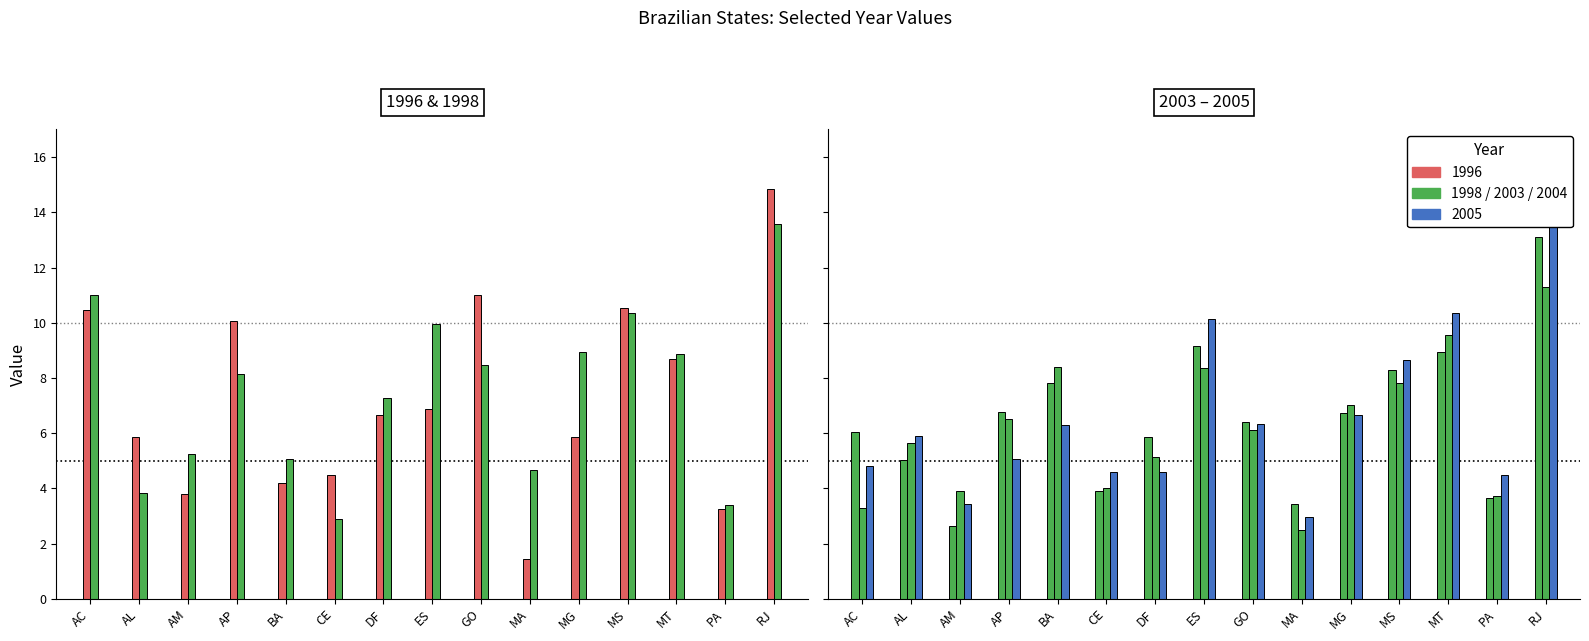

At how many categories does at least one series exceed 3?

15